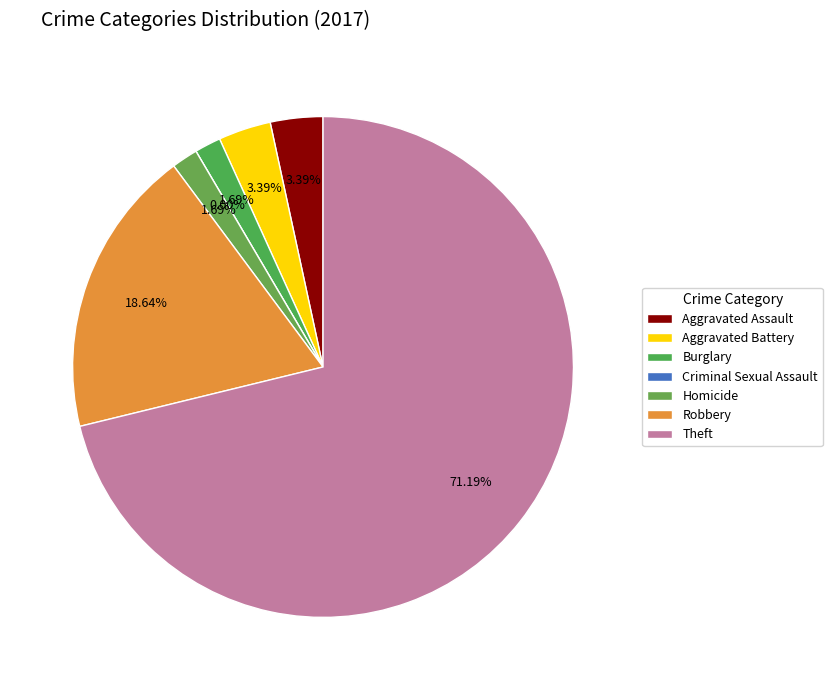

Is Homicide the majority of the pie?

No